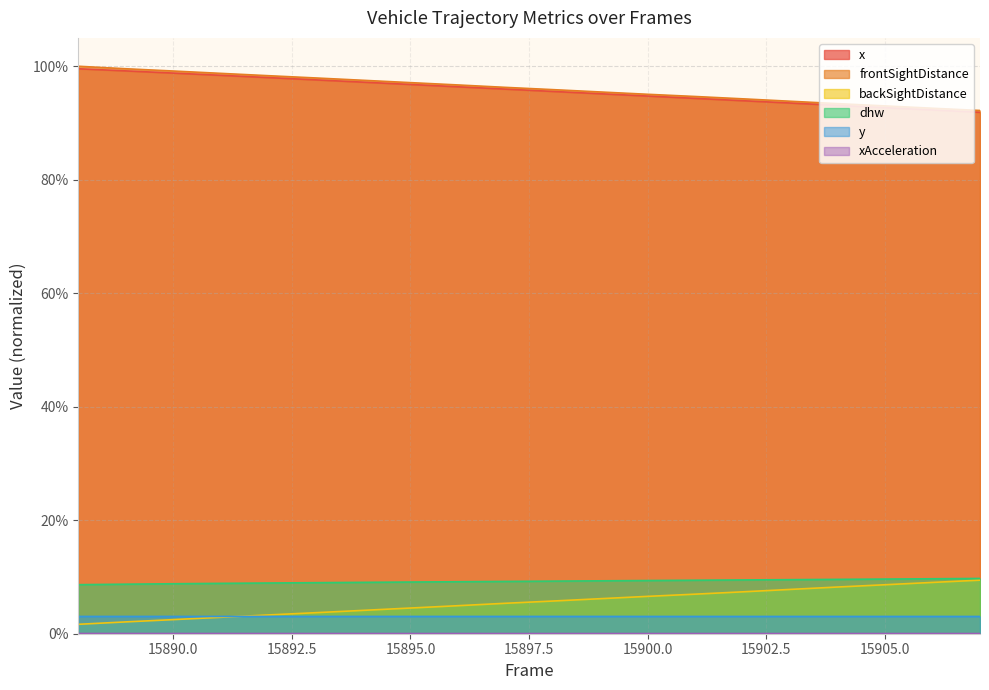

True or false: y has a value of 0.0 at 15889.

False